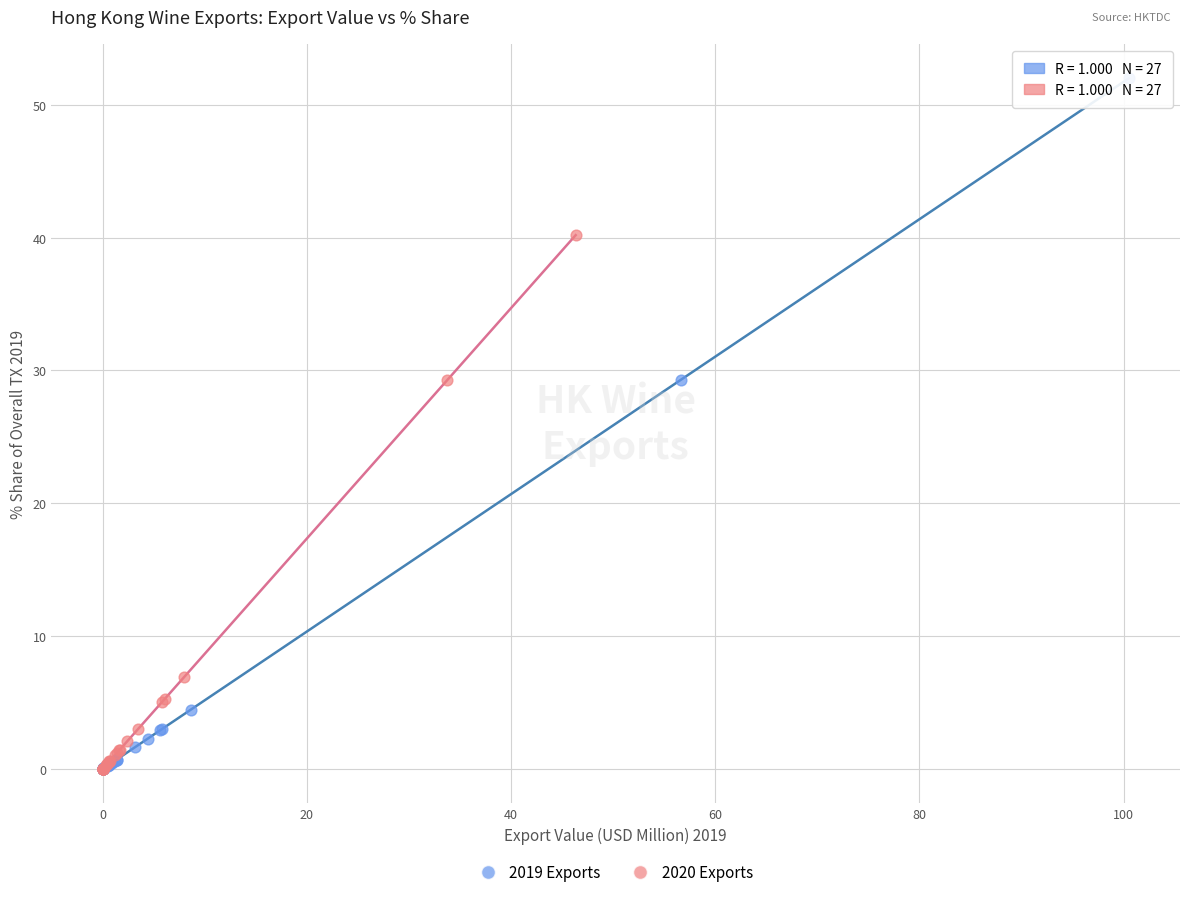

Which series has the largest Y range (max minus min)?

2019 Exports